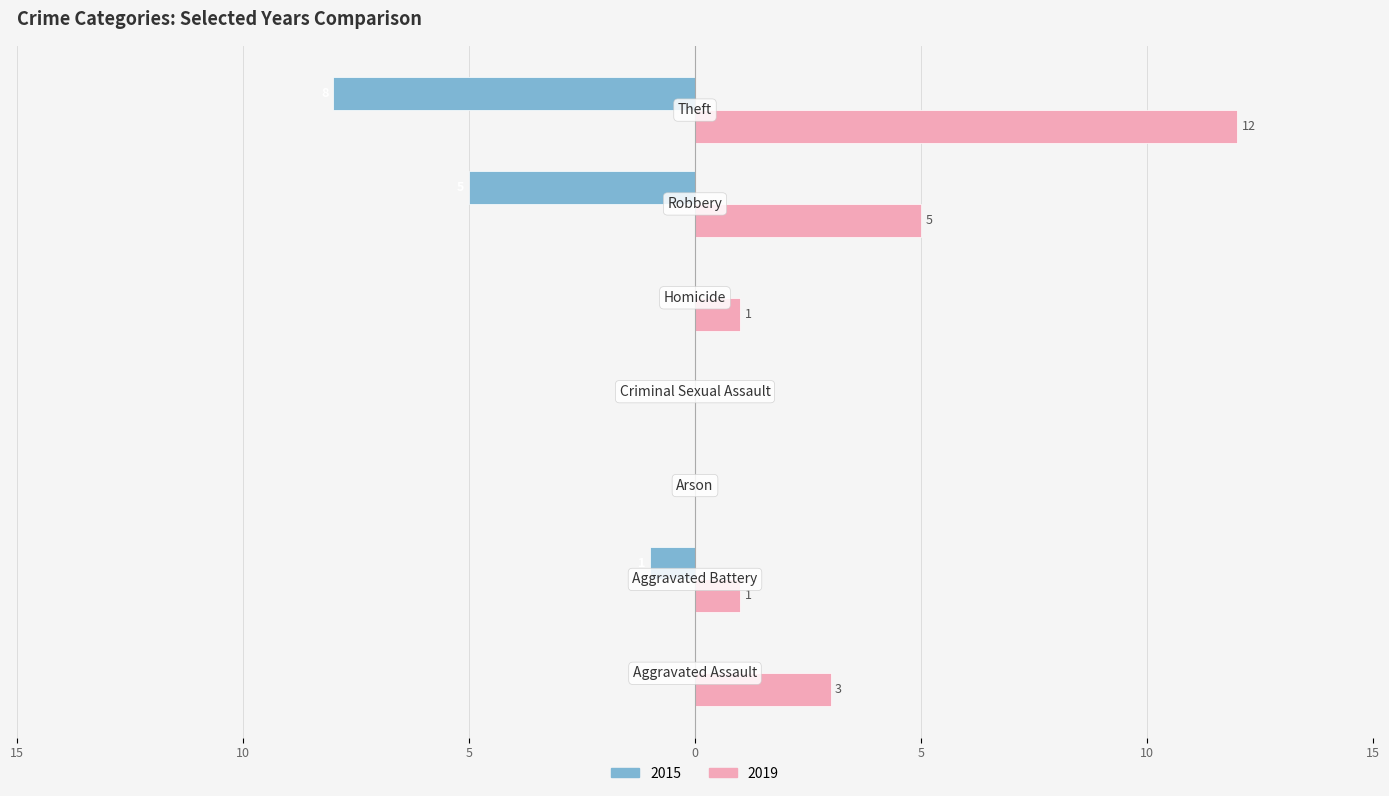

What are all the series names shown in the legend?

2015, 2019